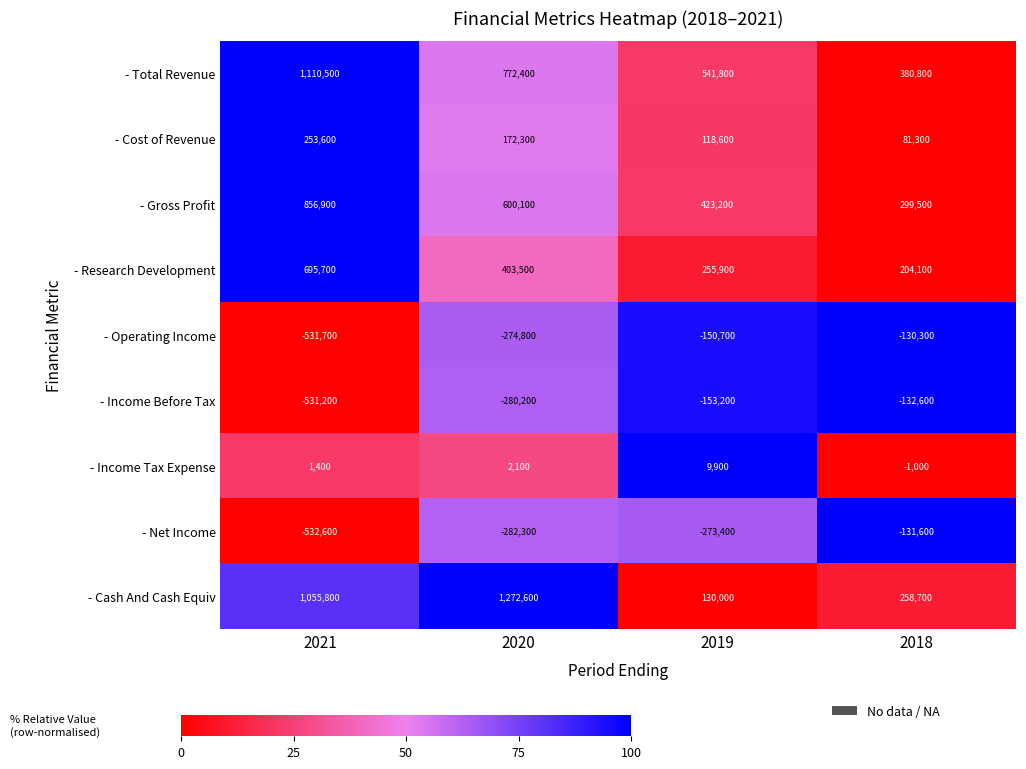

The - Cost of Revenue series shows 26994 at 2019. True or false?

False